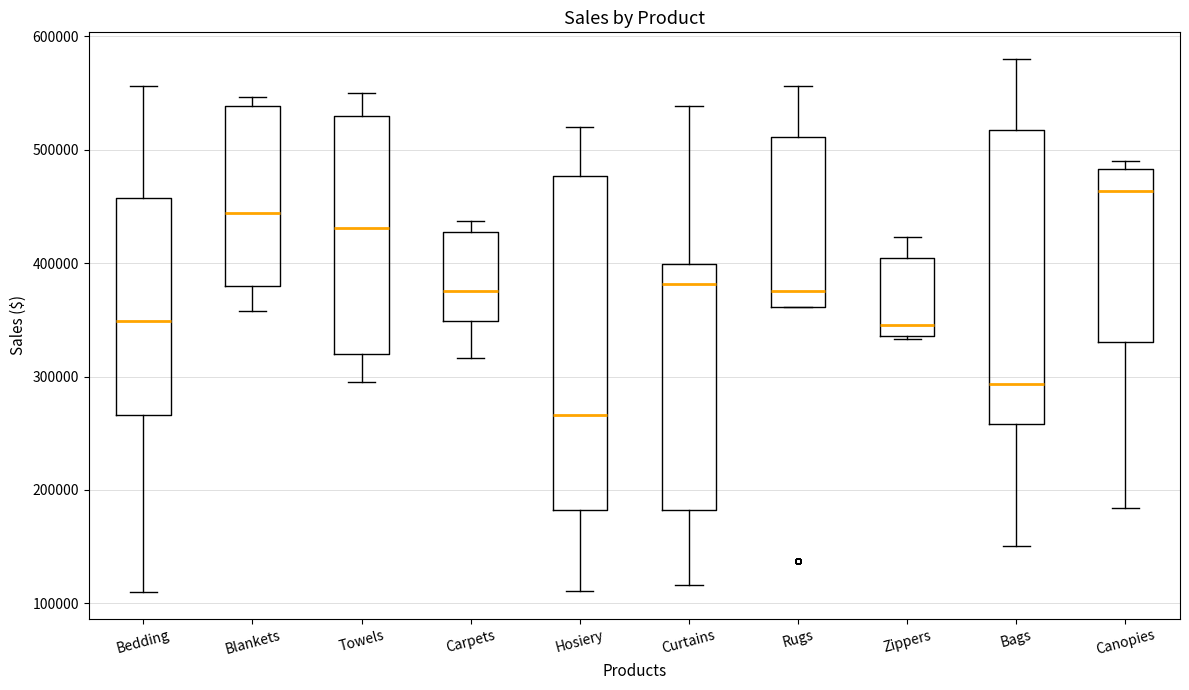

Reading left to right, transcribe this box plot: for each box, give where its median line is, the range the box spans, and where its two whiskers end, as read against the y-axis. The values are not printed on the chart, so give them approximately, as read against the axis.

Bedding: median 350000, box 270000 to 460000, whiskers 110000 to 560000
Blankets: median 440000, box 380000 to 540000, whiskers 360000 to 550000
Towels: median 430000, box 320000 to 530000, whiskers 300000 to 550000
Carpets: median 380000, box 350000 to 430000, whiskers 320000 to 440000
Hosiery: median 270000, box 180000 to 480000, whiskers 110000 to 520000
Curtains: median 380000, box 180000 to 400000, whiskers 120000 to 540000
Rugs: median 380000, box 360000 to 510000, whiskers 360000 to 560000
Zippers: median 350000, box 340000 to 400000, whiskers 330000 to 420000
Bags: median 290000, box 260000 to 520000, whiskers 150000 to 580000
Canopies: median 460000, box 330000 to 480000, whiskers 180000 to 490000